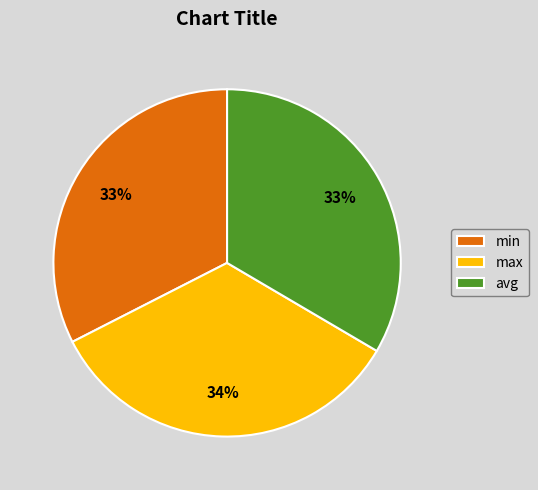

Do min and max together represent more than half of the pie?

Yes